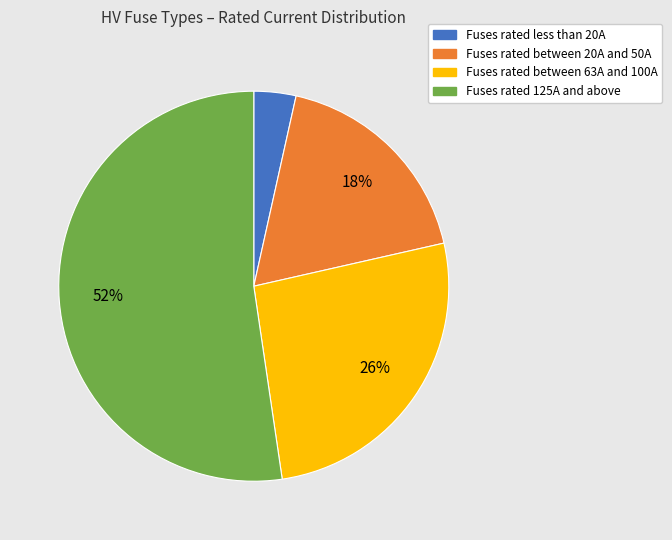

Does any single category account for the majority?

Yes